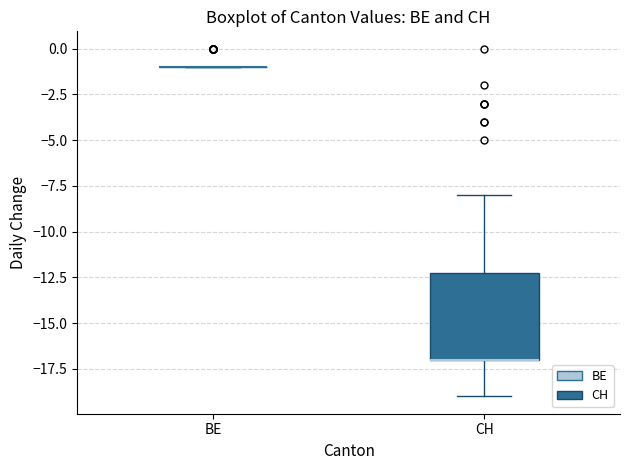

Reading left to right, transcribe this box plot: for each box, give where its median line is, the range the box spans, and where its two whiskers end, as read against the y-axis. The values are not printed on the chart, so give them approximately, as read against the axis.

BE: box collapsed to a line at -1, whiskers -1 to -1
CH: median -17 (drawn on the box's lower edge), box -17 to -12, whiskers -19 to -8